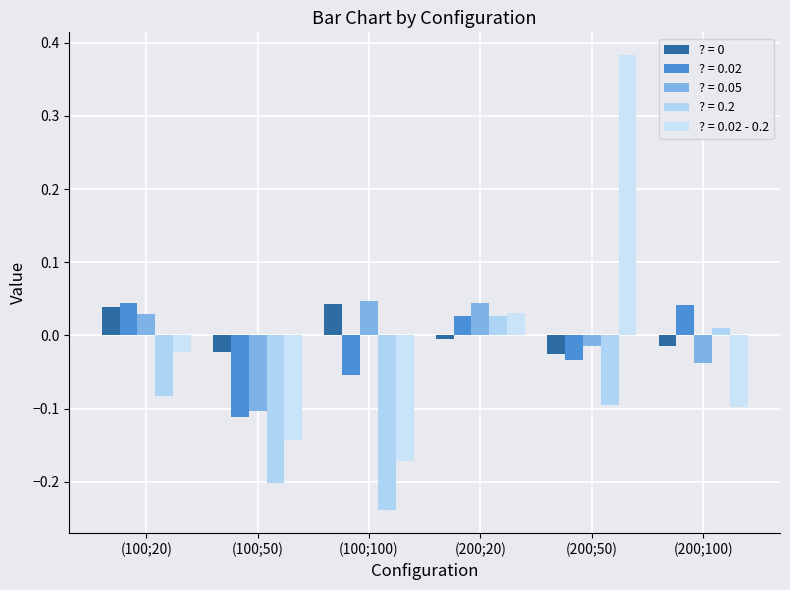

How many data points in ? = 0 are less than 0?

4